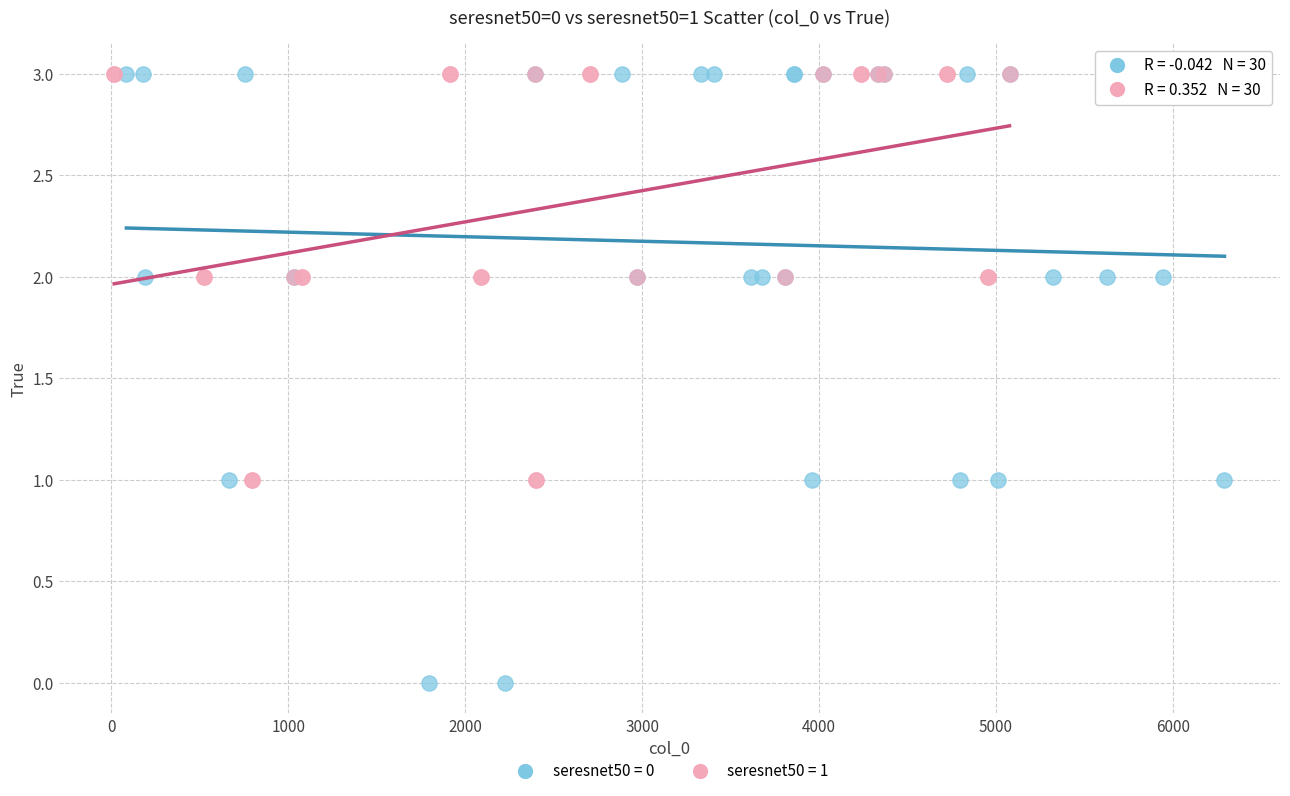

Which series has the widest spread of Y values?

seresnet50 = 0